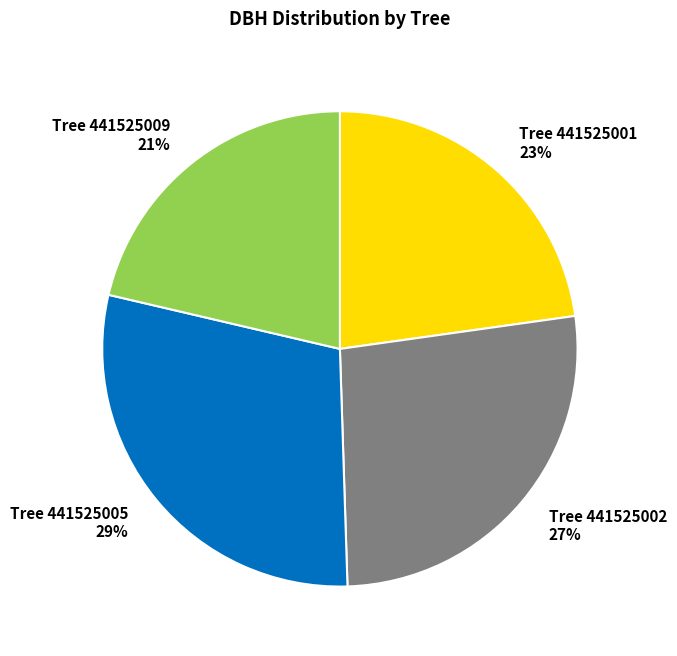

How many slices are in this pie chart?

4